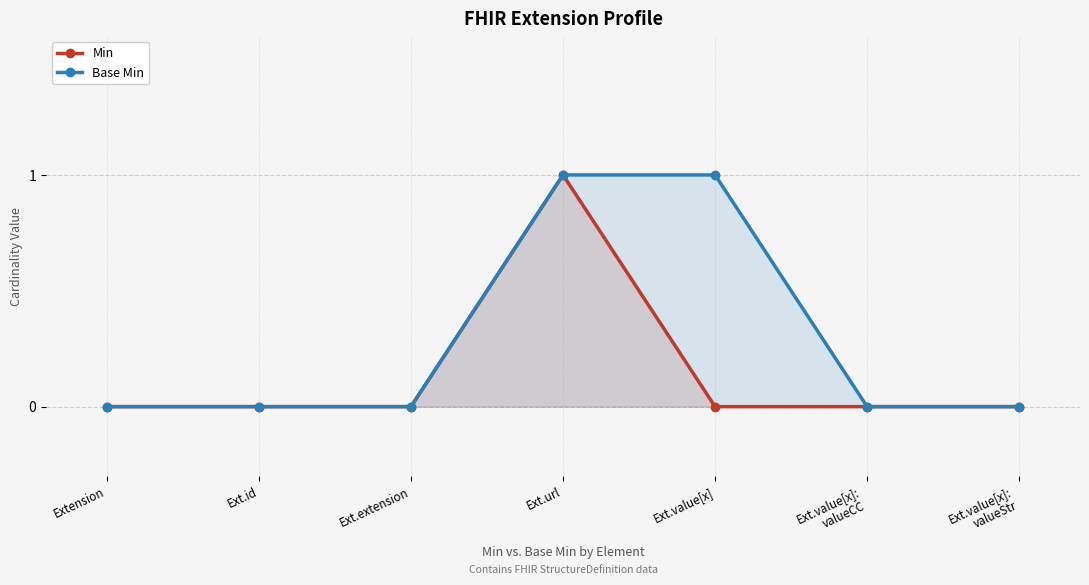

Which series has the largest range (max minus min)?

Min